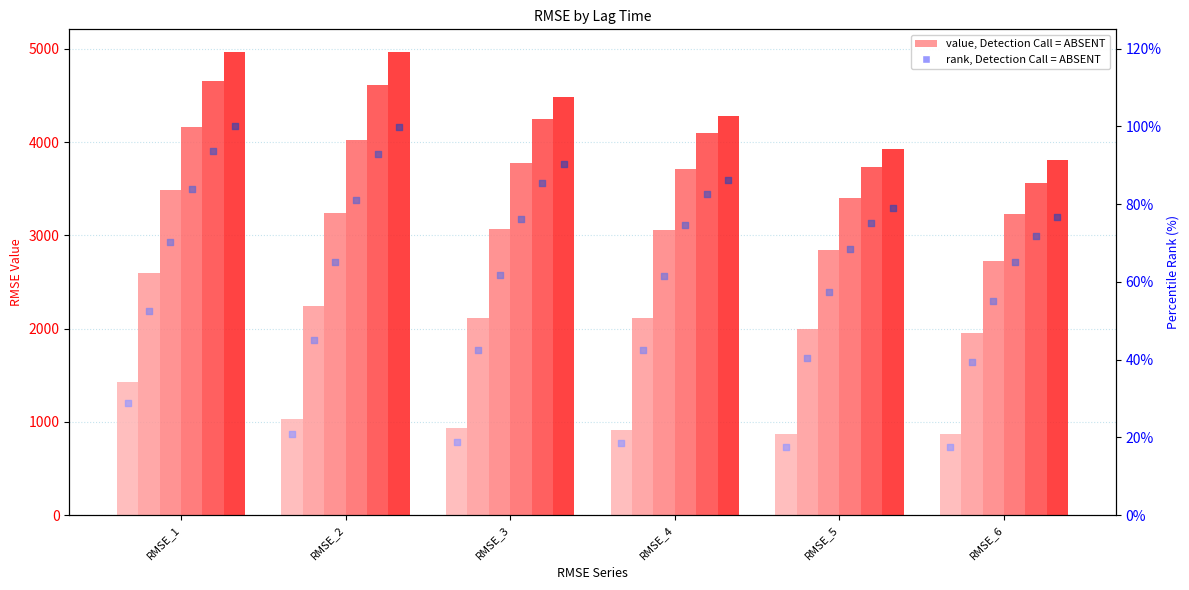

Is the value of Lag_5 at RMSE_6 greater than the value of Lag_2 at RMSE_4?

Yes